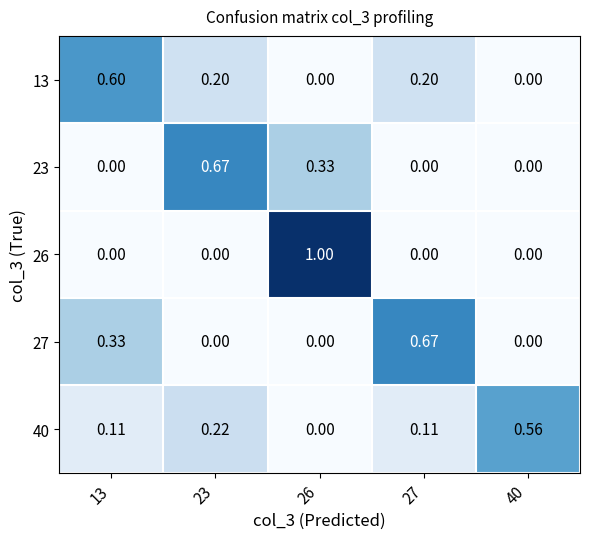

Is the value of 40 at 26 greater than the value of 23 at 26?

No